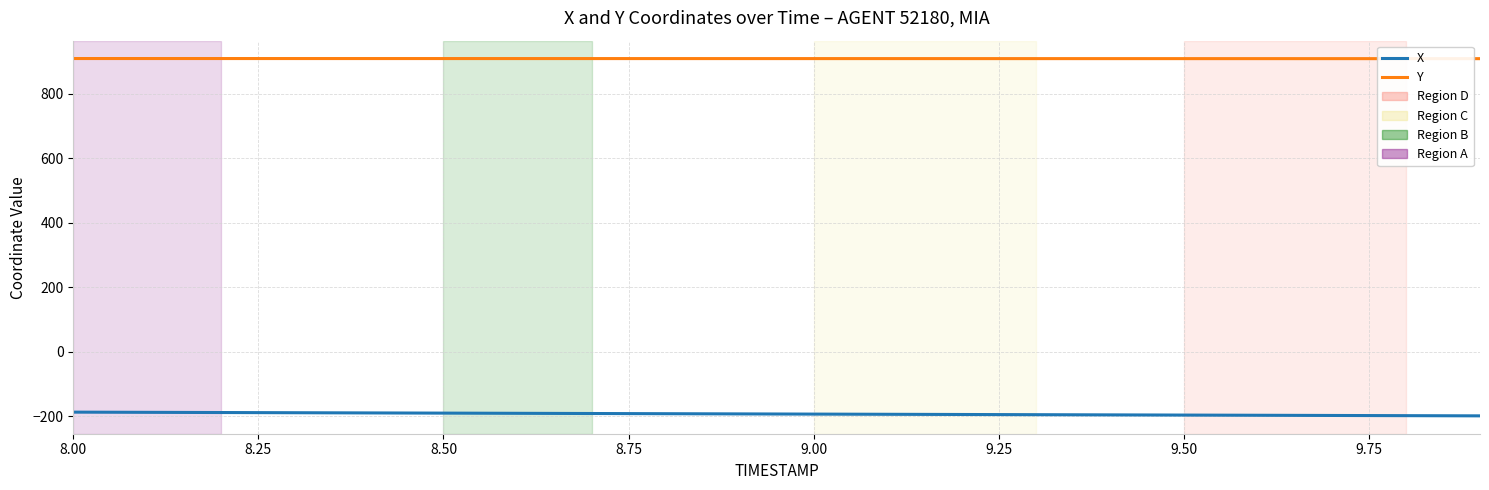

List the series in order of their overall mean, lowest first.

X, Y